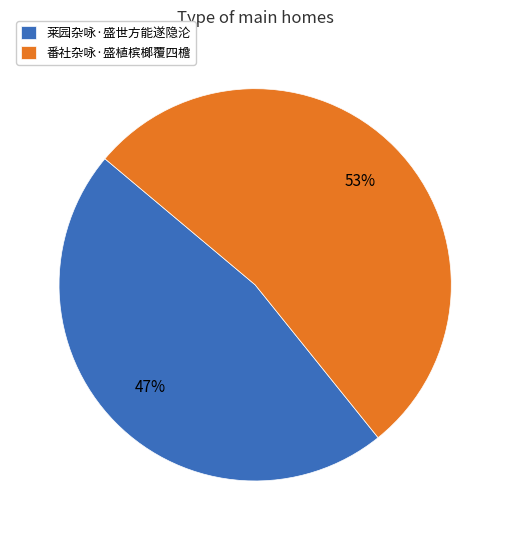

Which slice represents more than half of the pie?

番社杂咏·盛植槟榔覆四檐